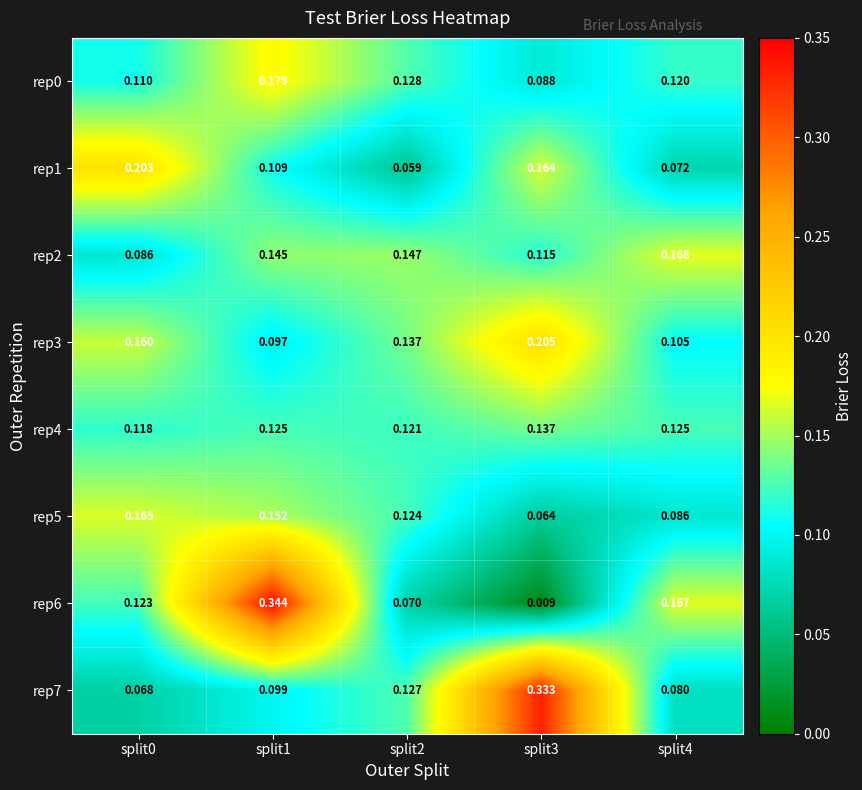

Which series has the largest total across all categories?

rep6